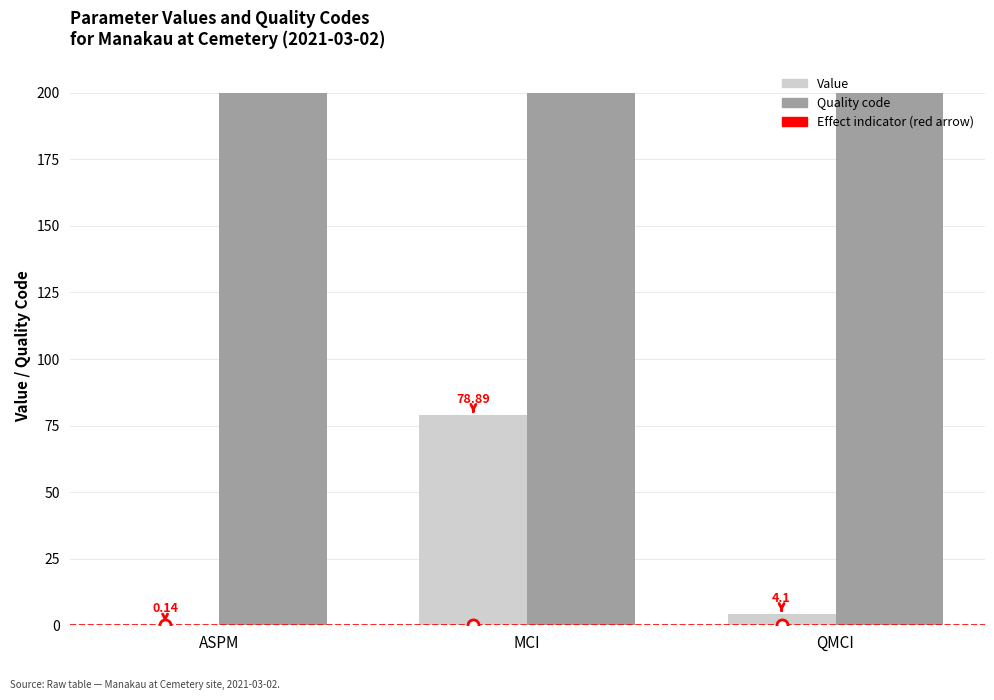

Is the value of Value at QMCI greater than the value of Quality code at MCI?

No